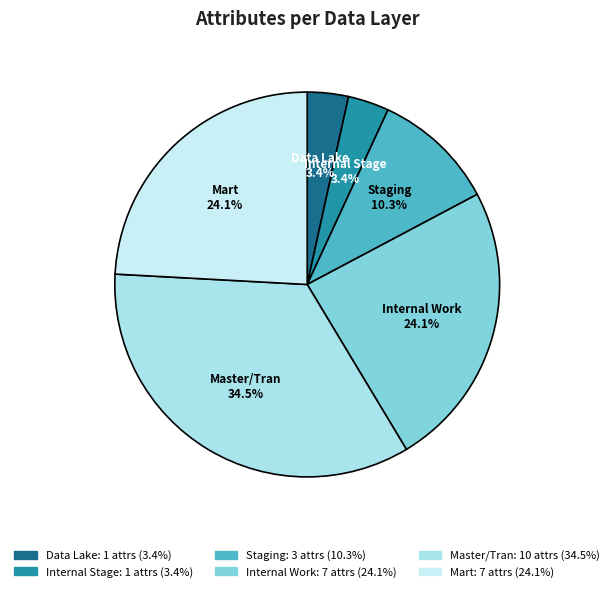

Is it true that Master/Tran is 45% of the pie?

False